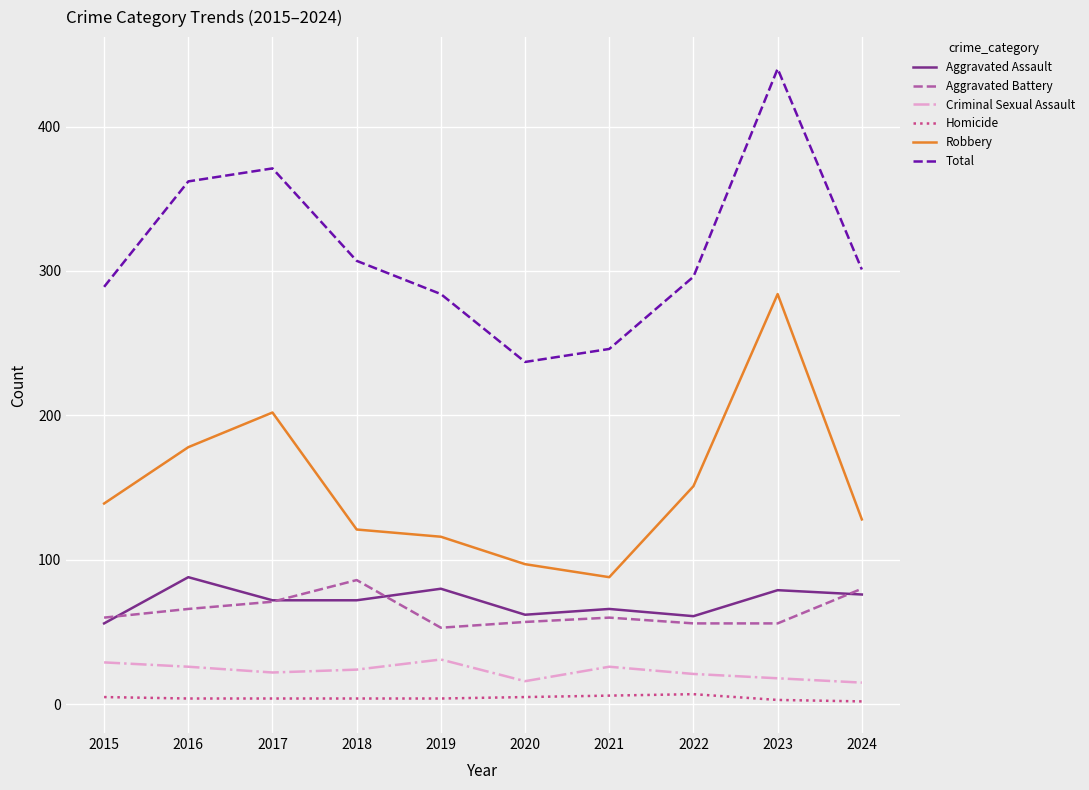

Which series changed the most between 2023 and 2024?

Robbery